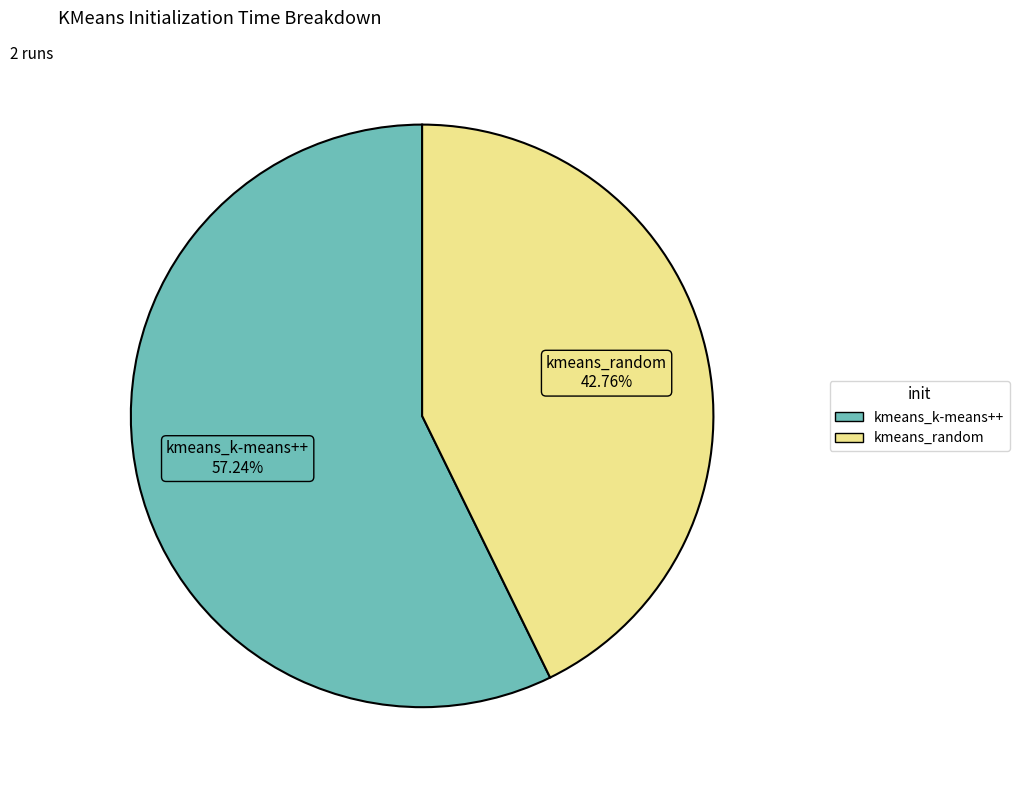

Rank the categories by value from lowest to highest.

kmeans_random, kmeans_k-means++